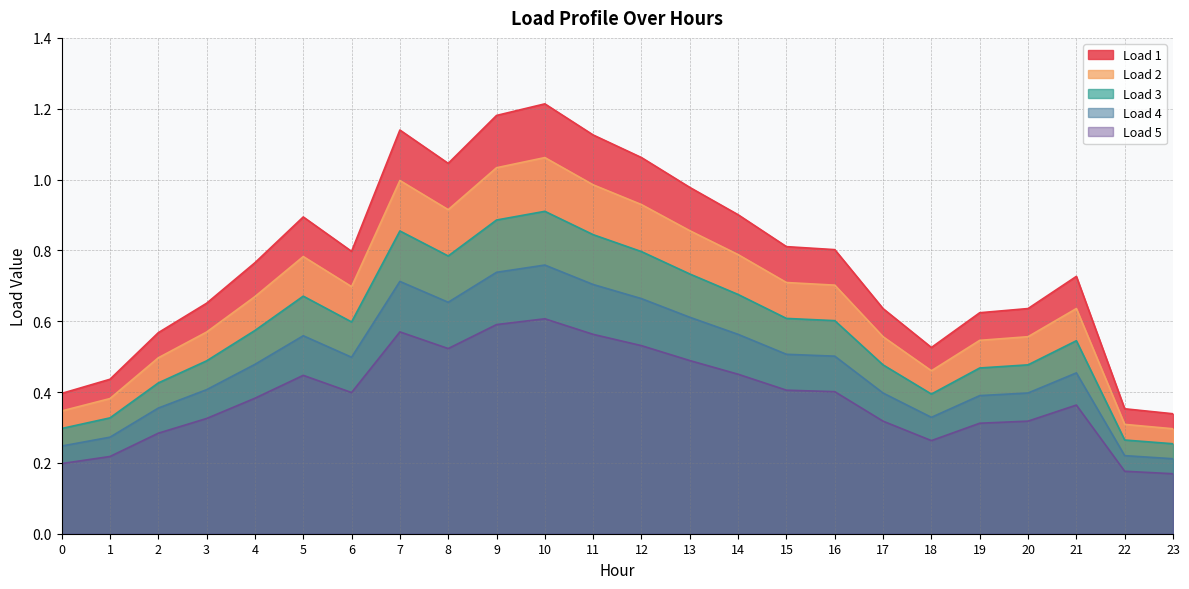

At 3, list the series in order from smallest to largest.

Load 5, Load 4, Load 3, Load 2, Load 1